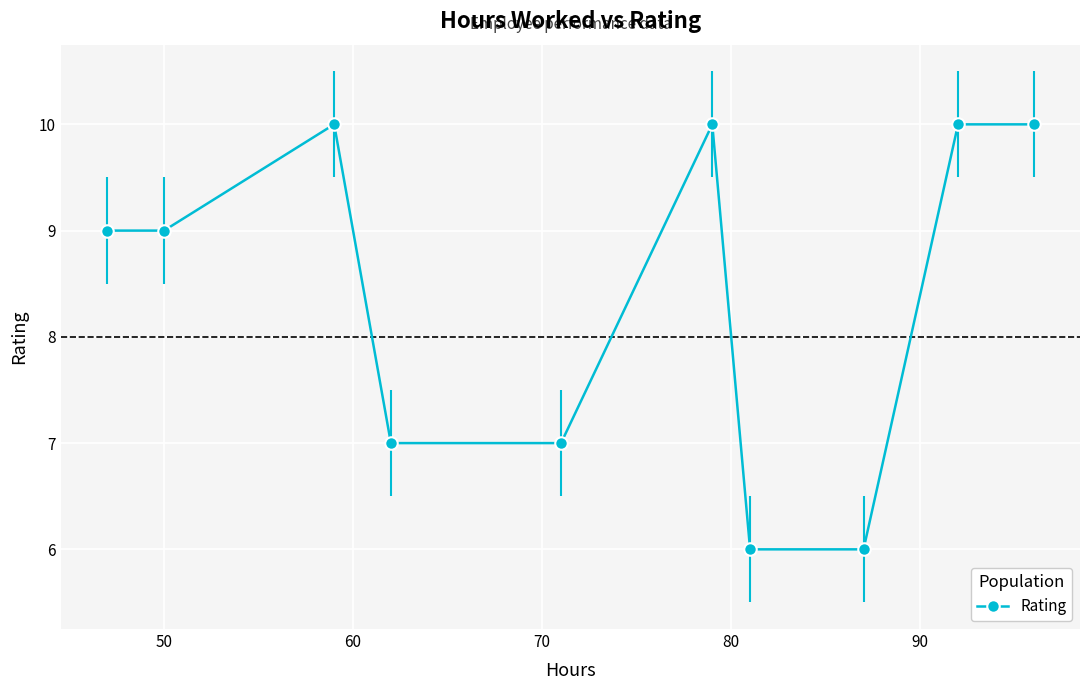

Count the values in the range 7 to 10.

8